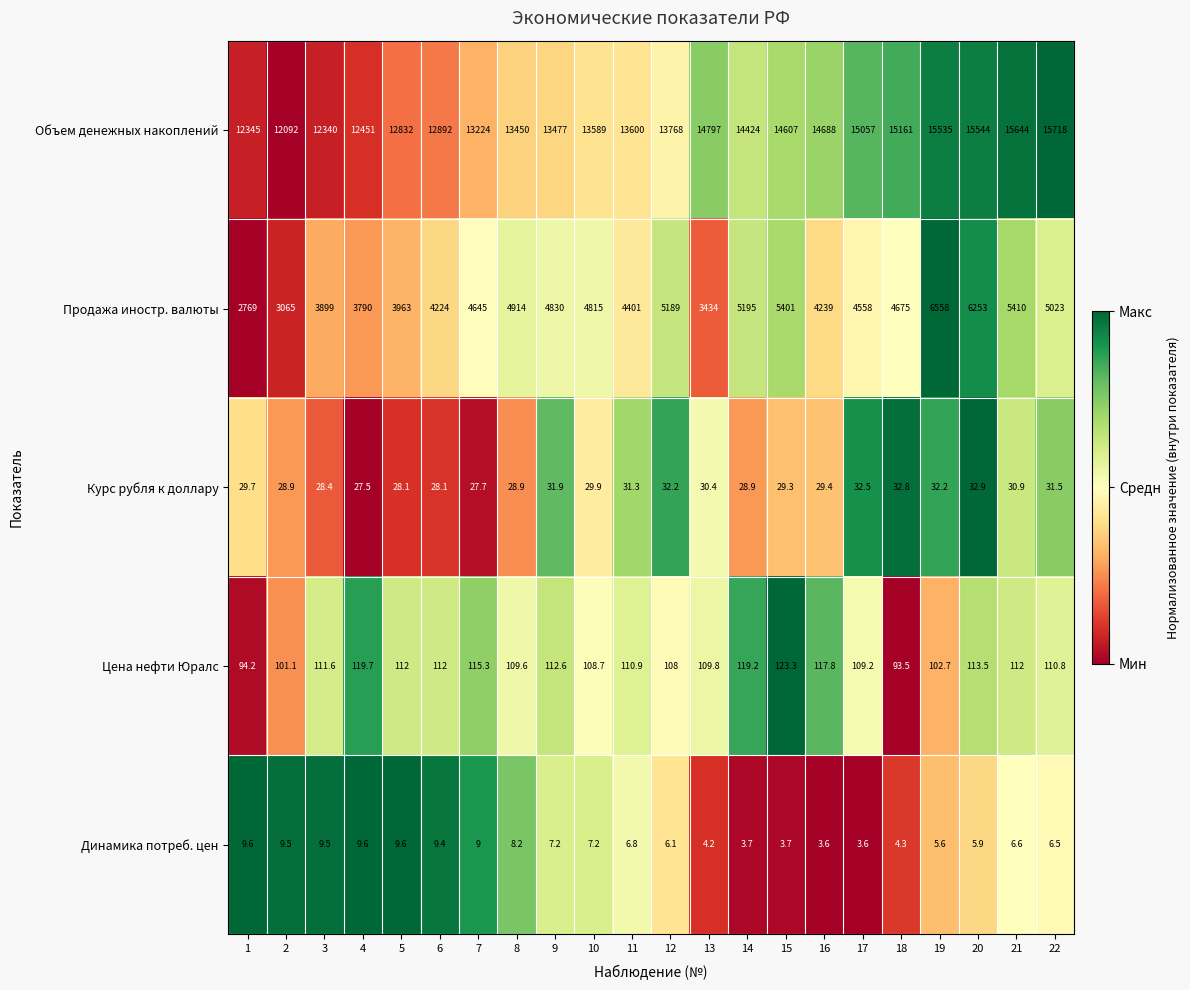

List the series in order of their peak value, highest first.

Объем денежных накоплений, Продажа иностр. валюты, Цена нефти Юралс, Курс рубля к доллару, Динамика потреб. цен